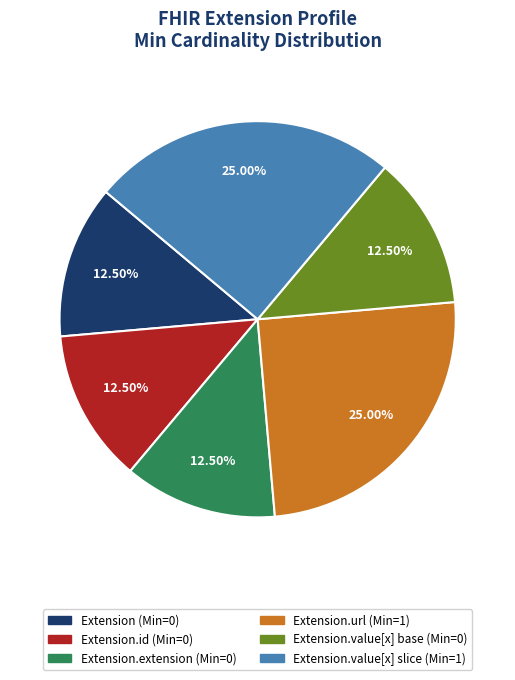

To the nearest percent, what is the average slice percentage?

17%